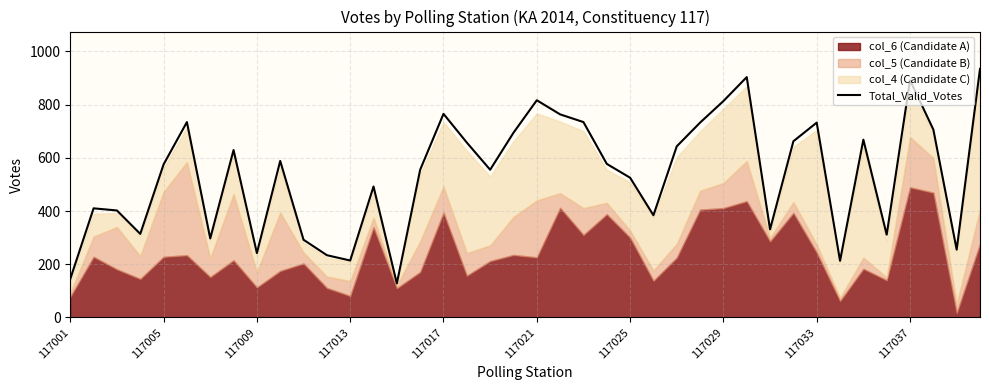

What is the greatest value displayed?

934